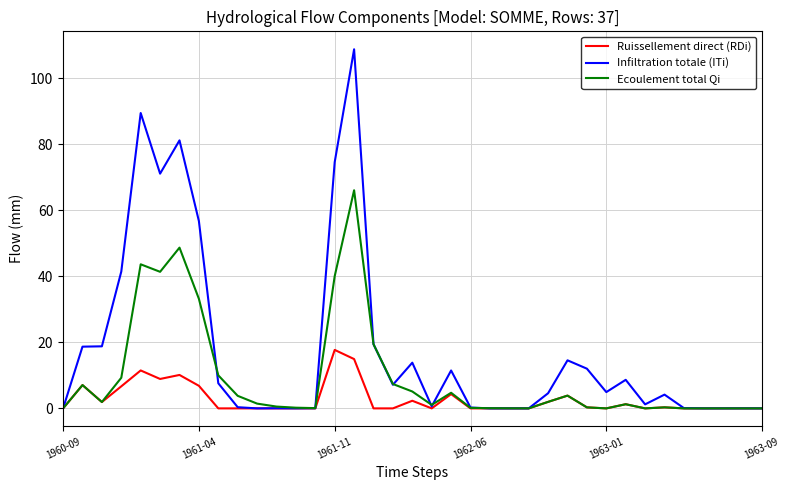

How many series are shown in this chart?

3